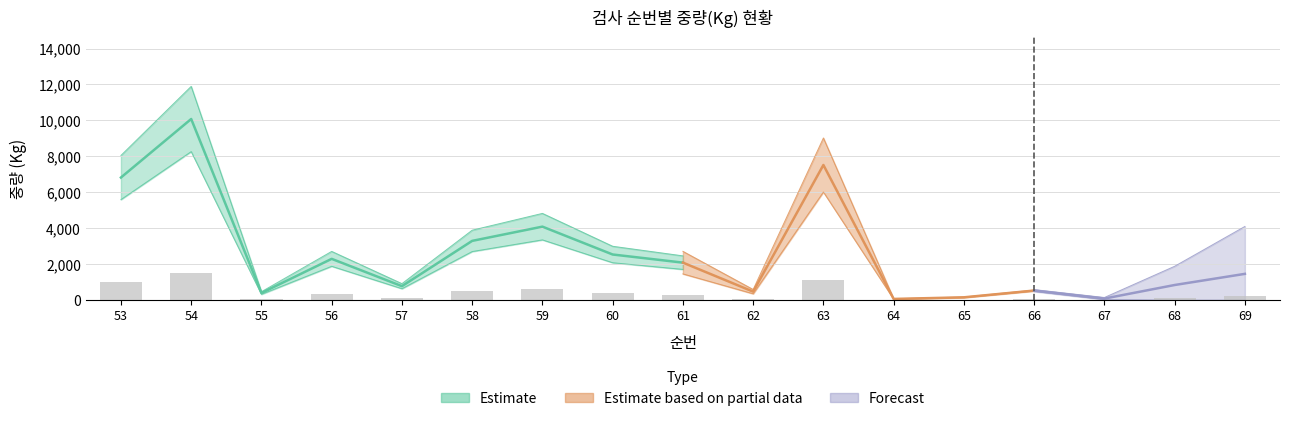

Reading left to right, list all the values displayed in this chart.

1023.6	1512.0	60.0	345.0	117.0	495.0	613.8	381.3	313.5	71.4	1128.1	10.5	24.0	80.4	13.5	126.8	219.8